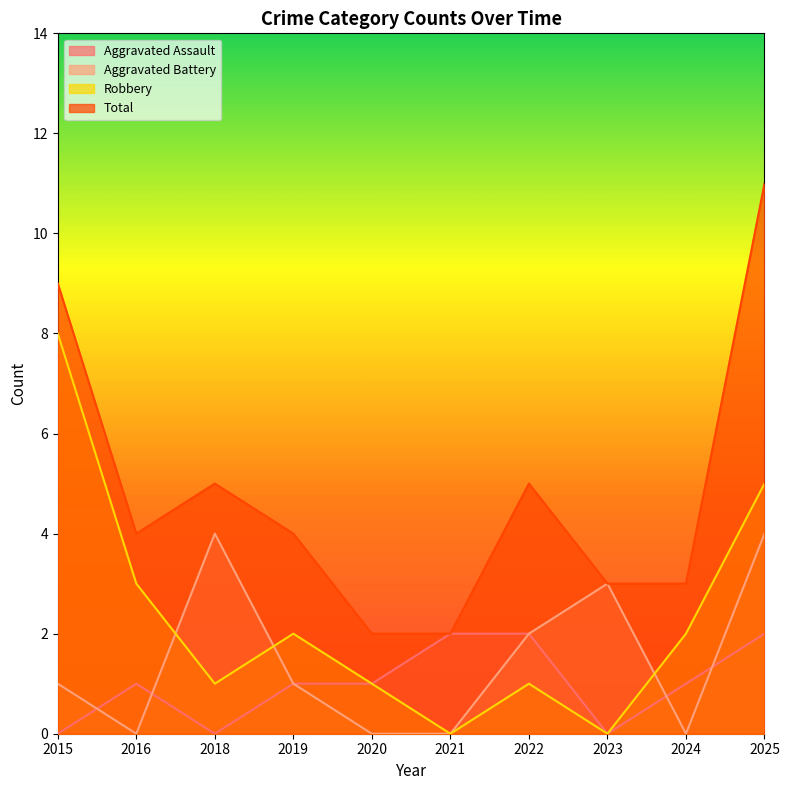

What are all the series names shown in the legend?

Aggravated Assault, Aggravated Battery, Robbery, Total